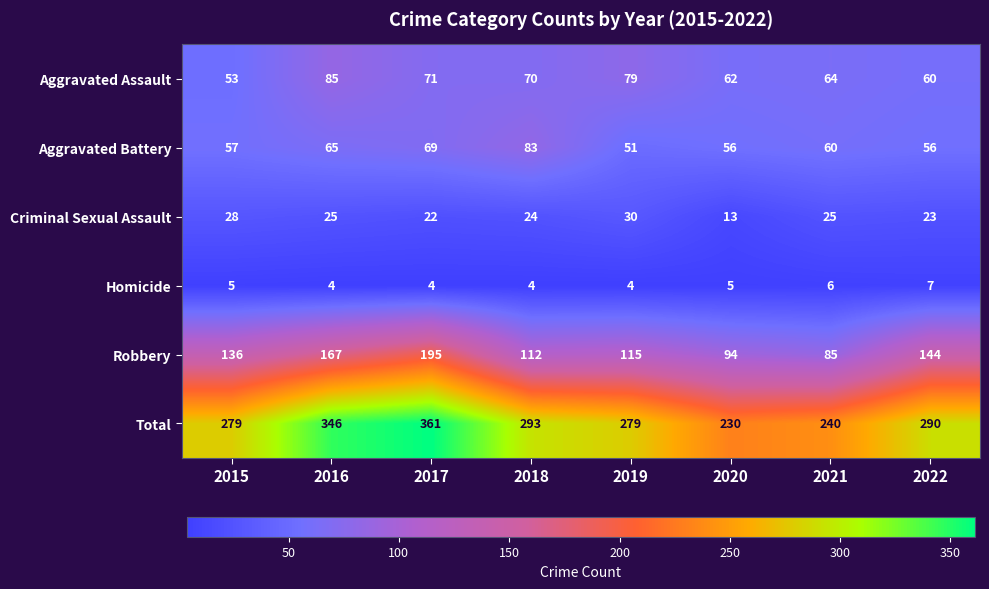

Is it true that Robbery equals 85 at 2021?

True